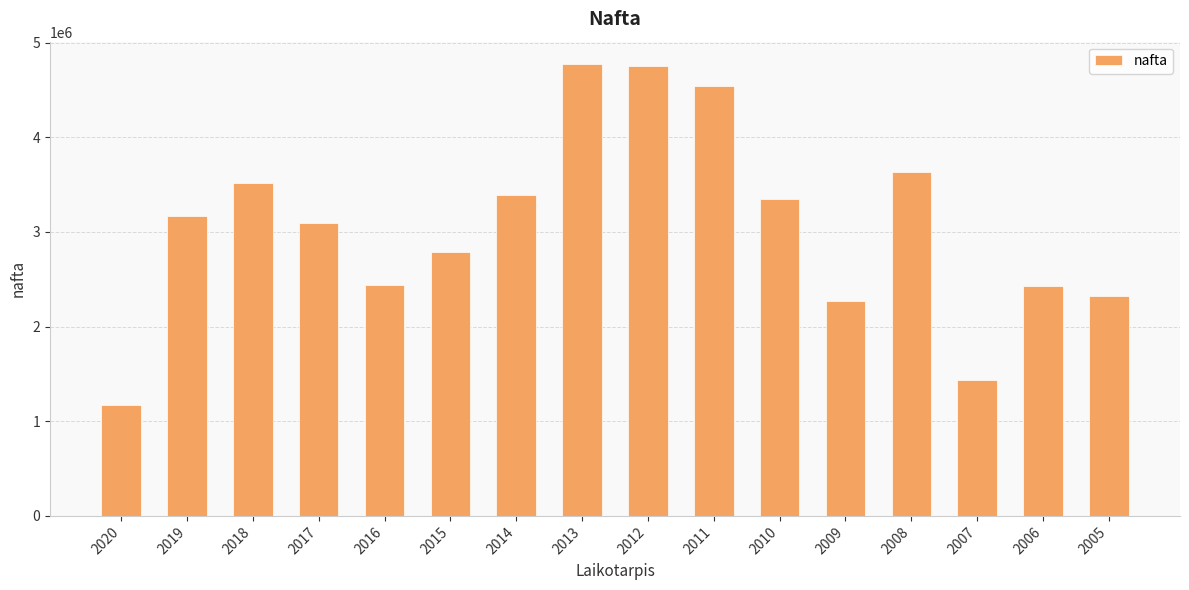

What is the maximum value shown in the chart?

4770331.1